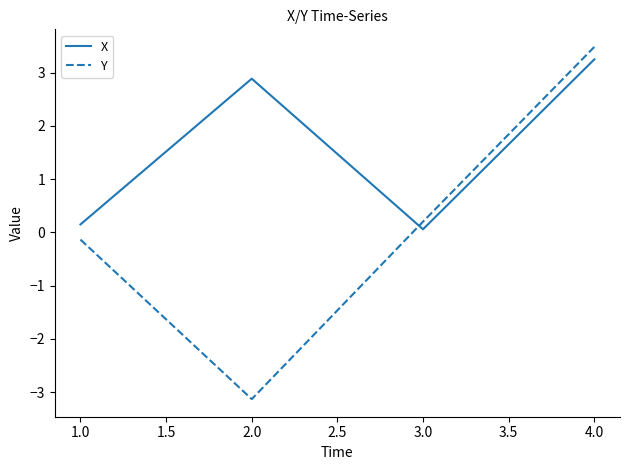

Does the chart display data point markers on the line(s)?

No